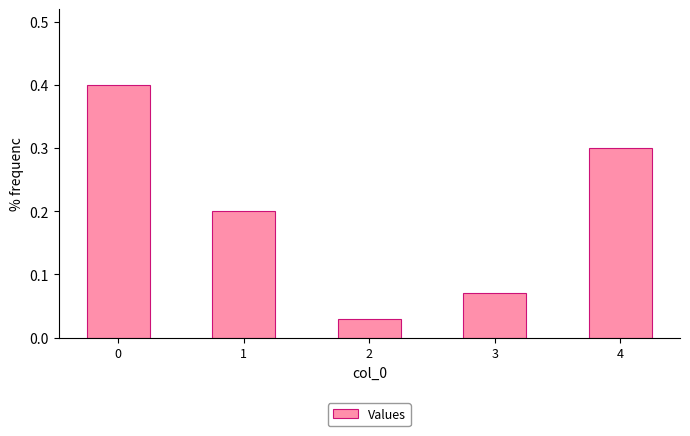

What is the difference between the maximum and second lowest values?

0.3